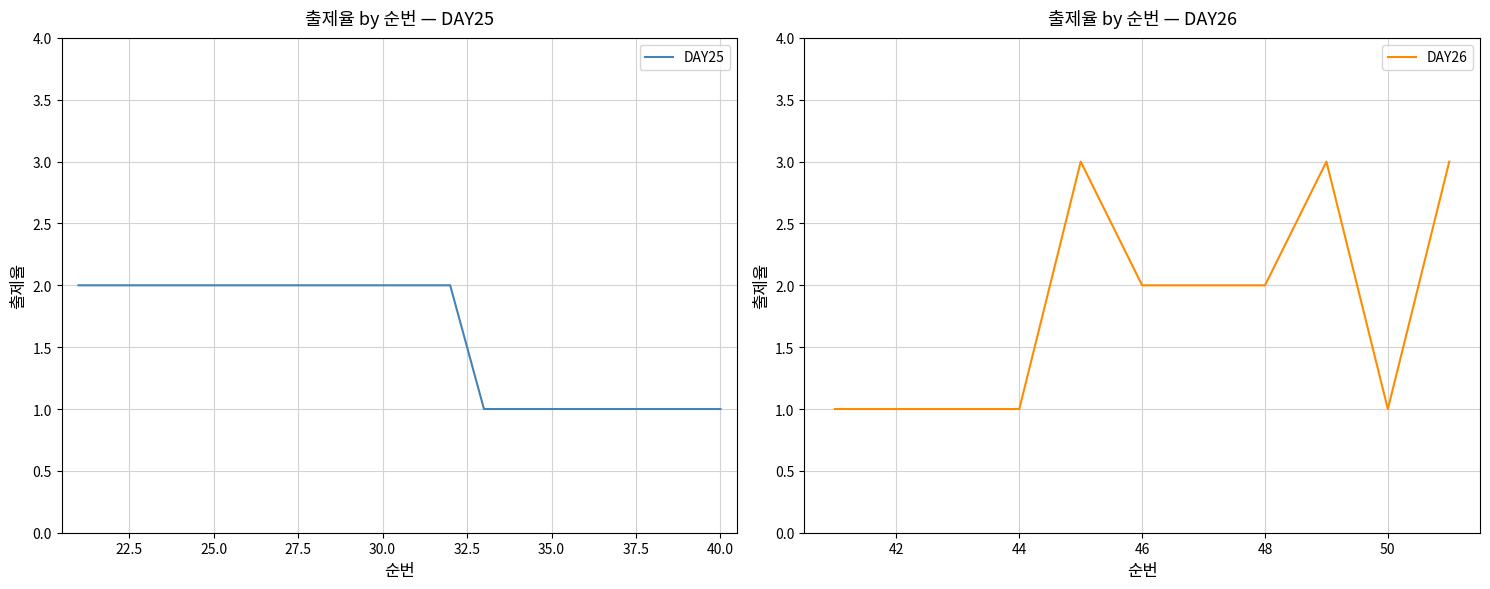

What is the maximum value for DAY26?

3